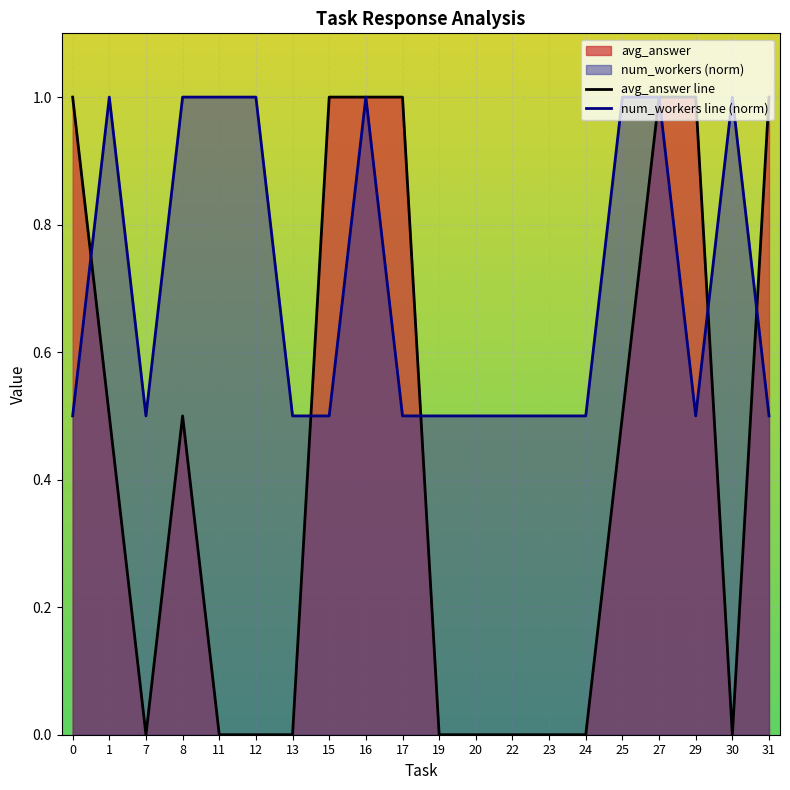

What is the spread (max minus min) of values at 30?

1.0